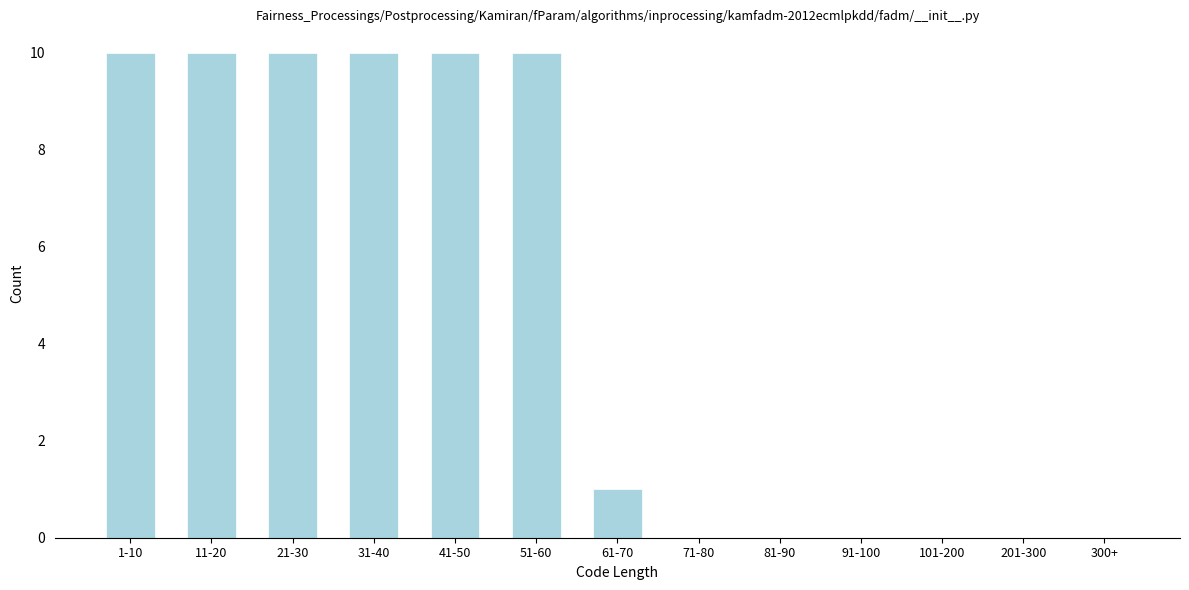

Reading right to left, list all the values displayed in this chart.

300+=0	201-300=0	101-200=0	91-100=0	81-90=0	71-80=0	61-70=1	51-60=10	41-50=10	31-40=10	21-30=10	11-20=10	1-10=10